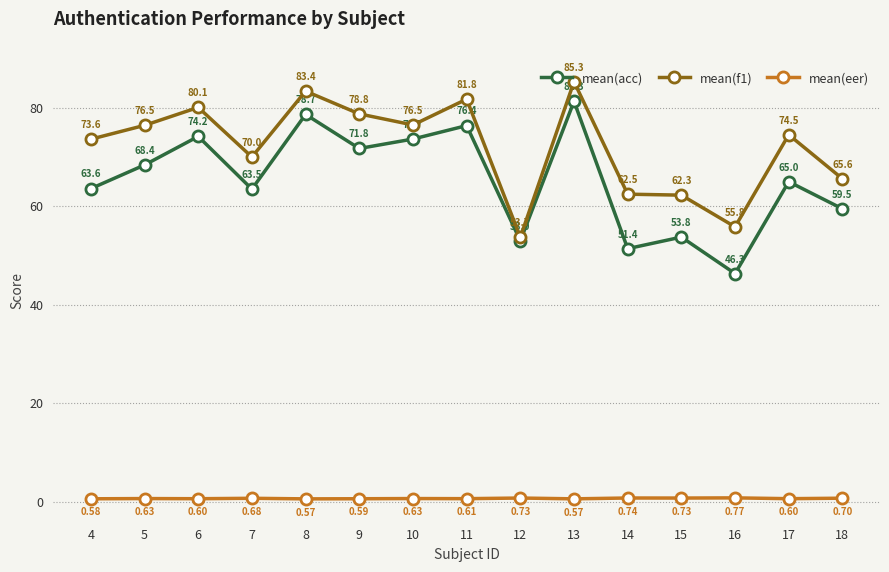

True or false: mean(f1) and mean(eer) cross at least once.

False